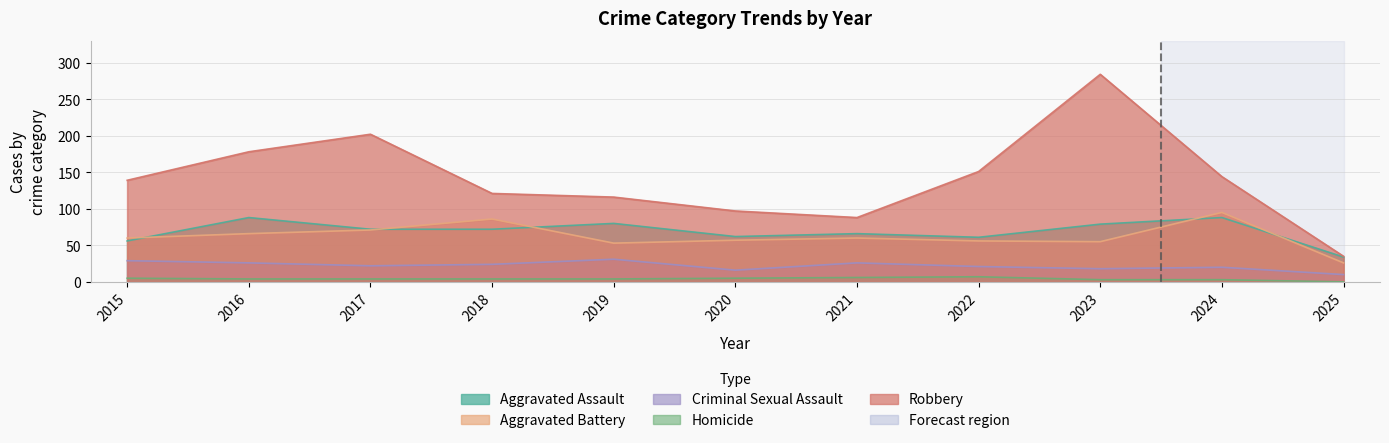

What is the sum of all Homicide values?

45